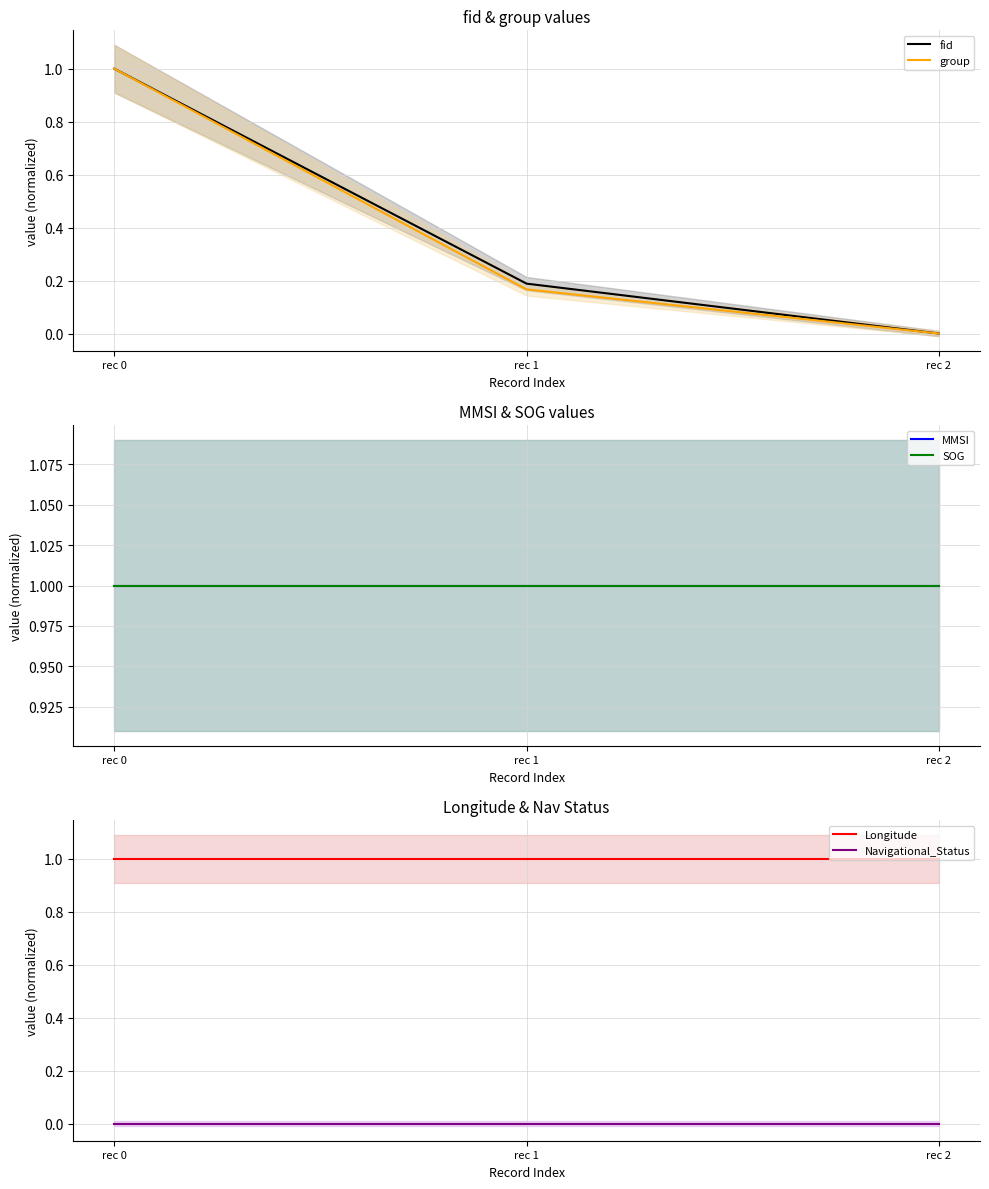

How many data points does each series have?

3